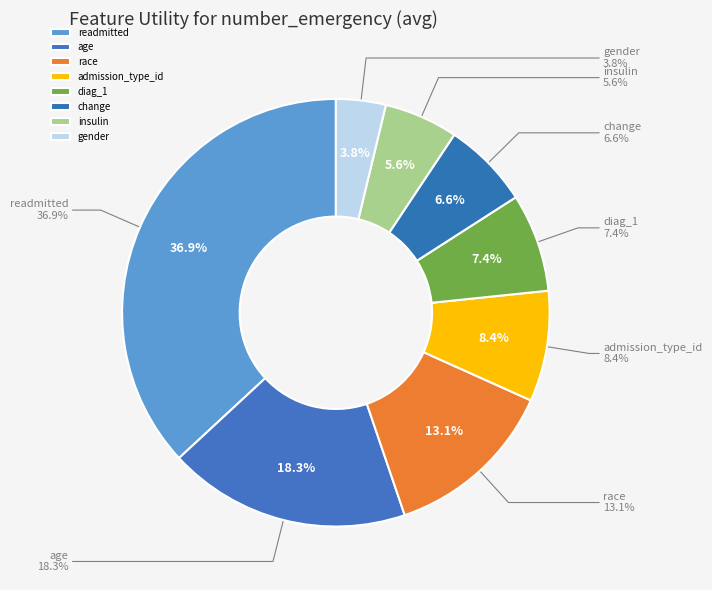

How much of the chart is everything except diag_1?

92.6%